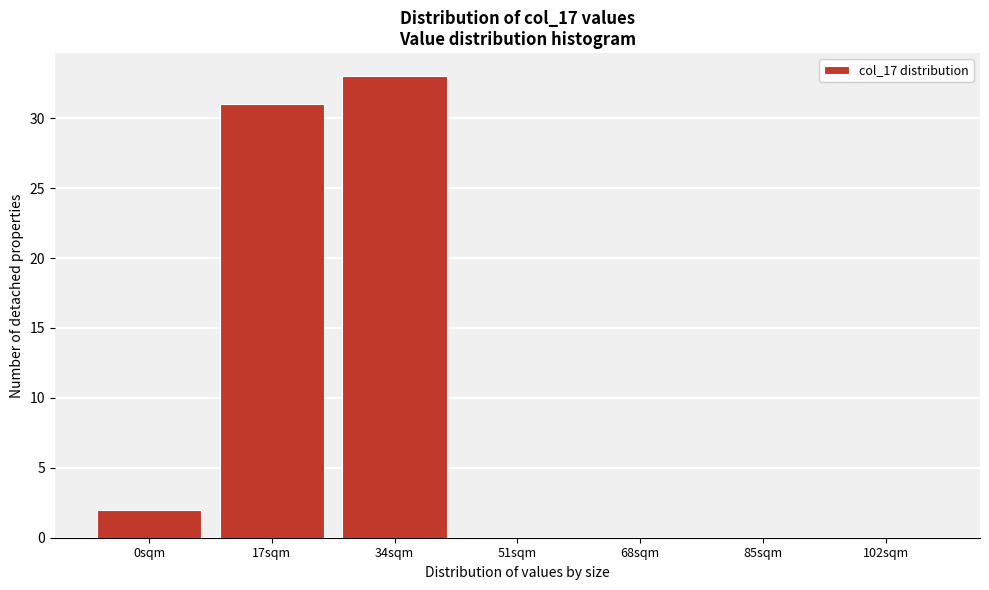

Reading left to right, list all the values displayed in this chart.

0sqm=2	17sqm=31	34sqm=33	51sqm=0	68sqm=0	85sqm=0	102sqm=0